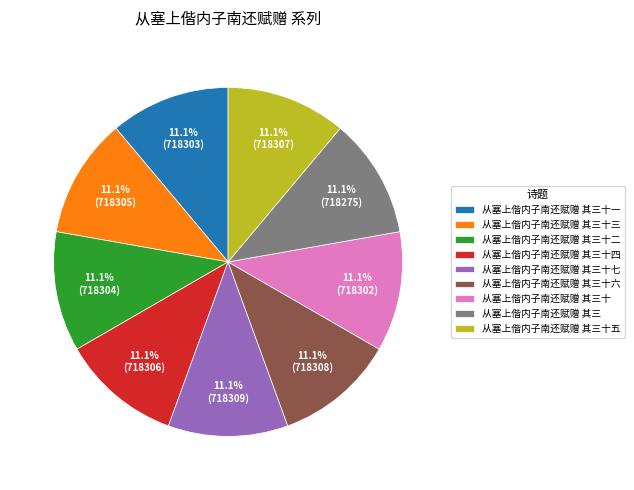

Is there a majority slice in this chart?

No